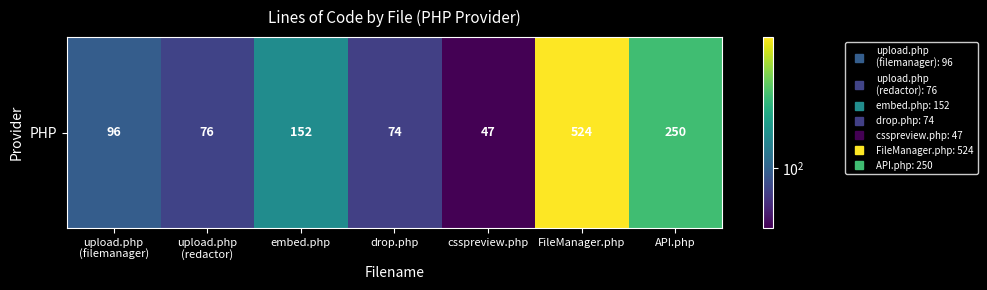

Where does the data first go above 96?

embed.php